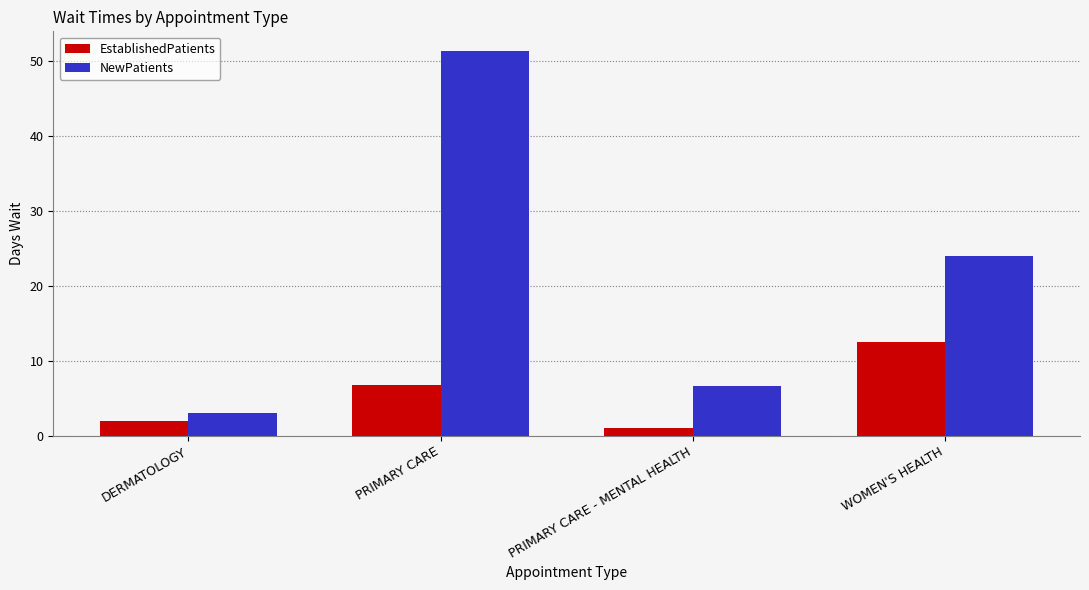

Reading left to right, transcribe all the data shown in this chart.

EstablishedPatients: 2.0	6.8	1.0	12.5
NewPatients: 3.0	51.4	6.6	24.0